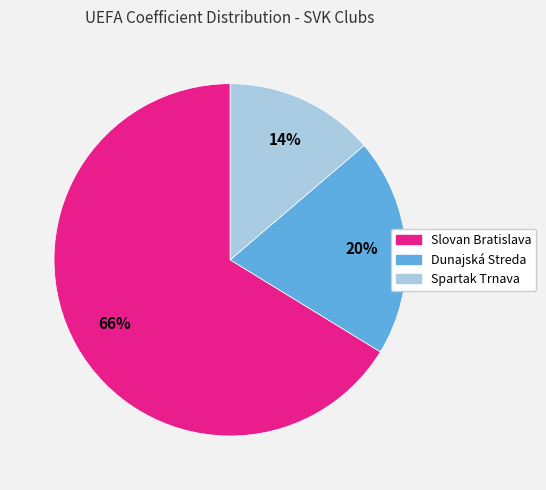

To the nearest percent, what portion does Dunajská Streda represent?

20%